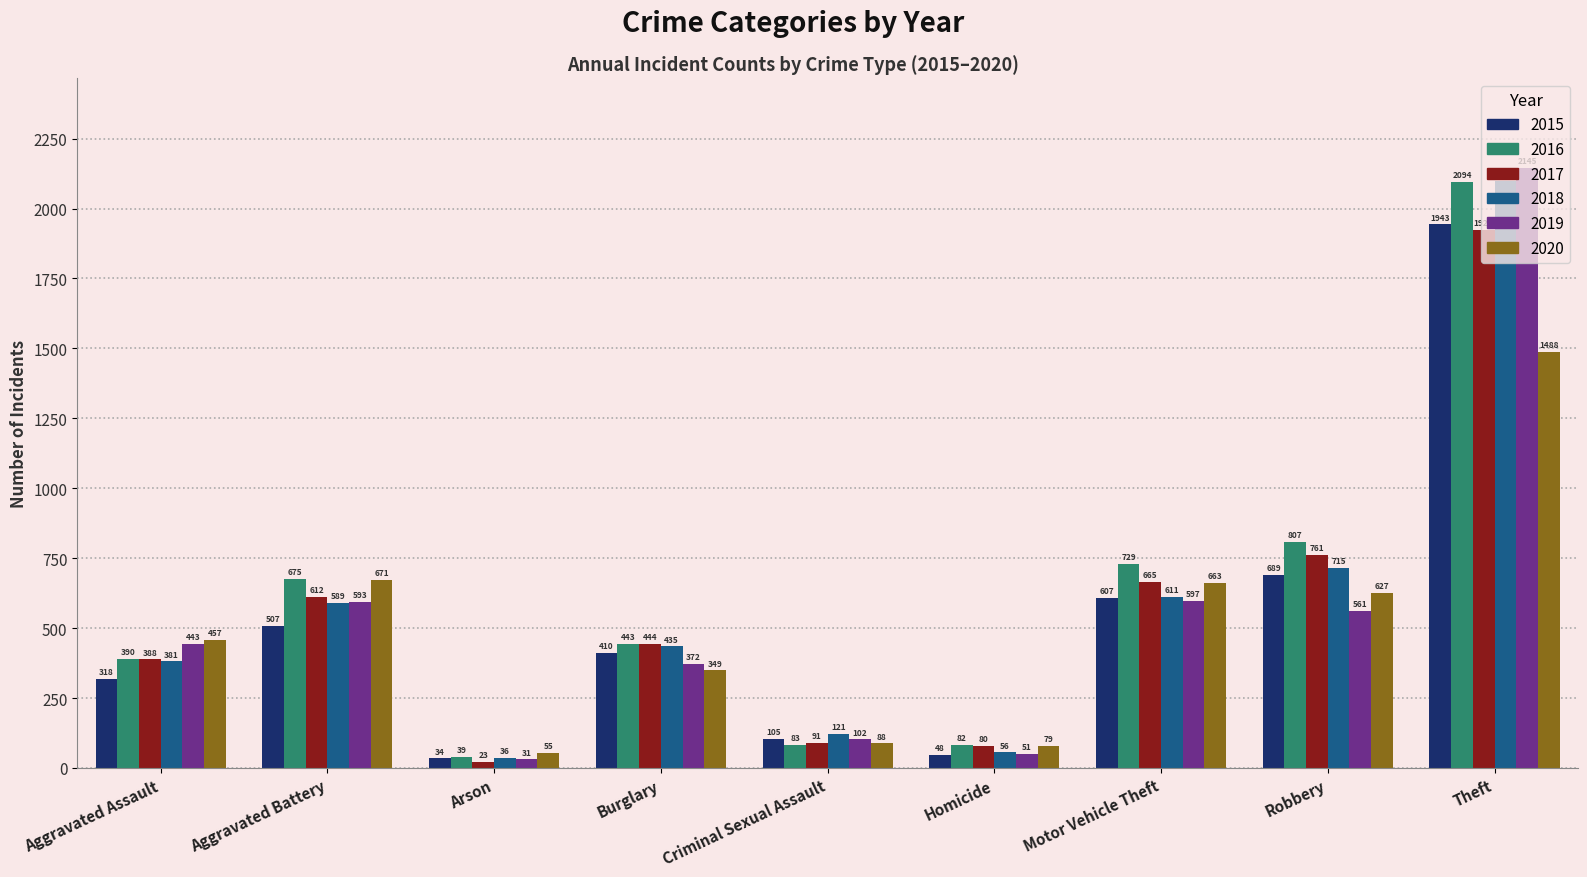

What position from the left is Motor Vehicle Theft?

7